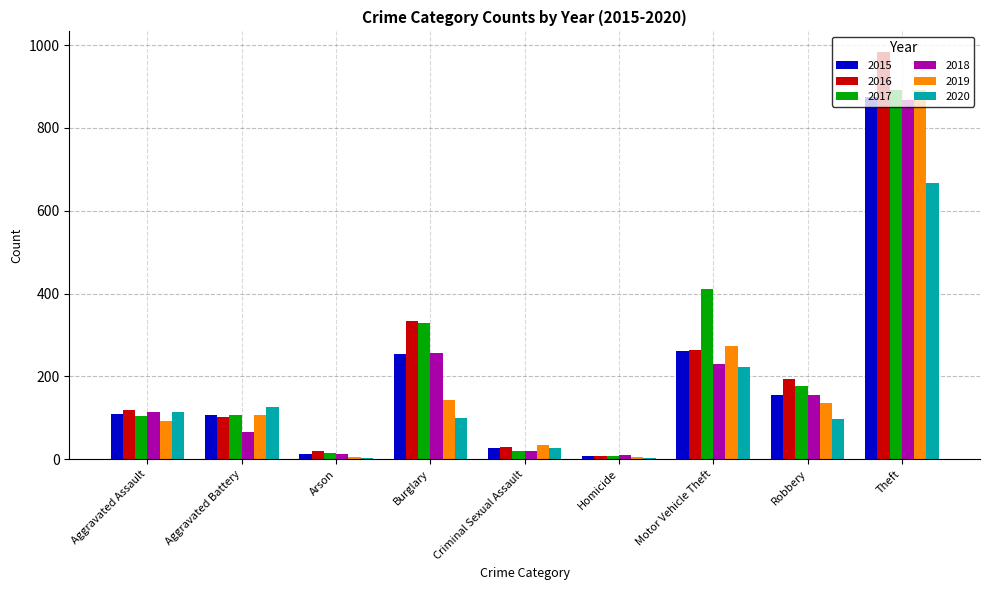

At which category is the sum across all series the highest?

Theft